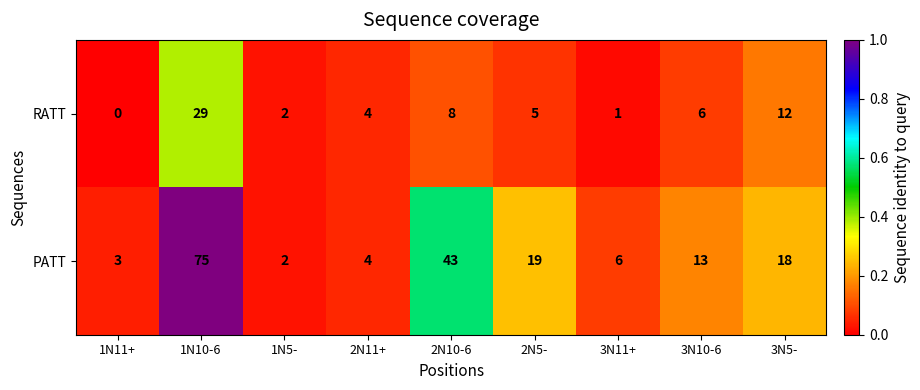

Is it true that PATT equals 77 at 2N10-6?

False